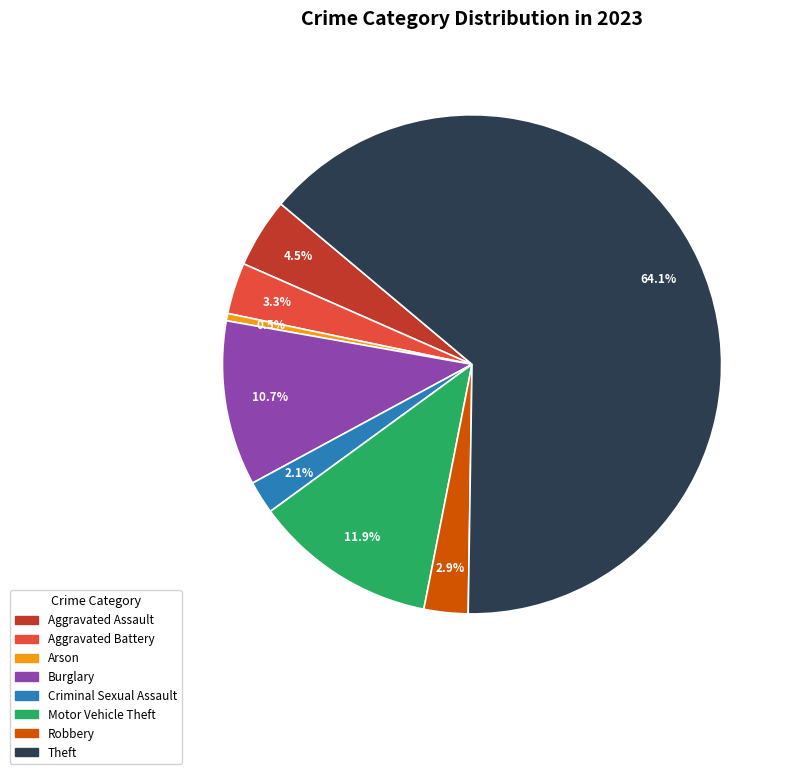

Does any single category account for the majority?

Yes